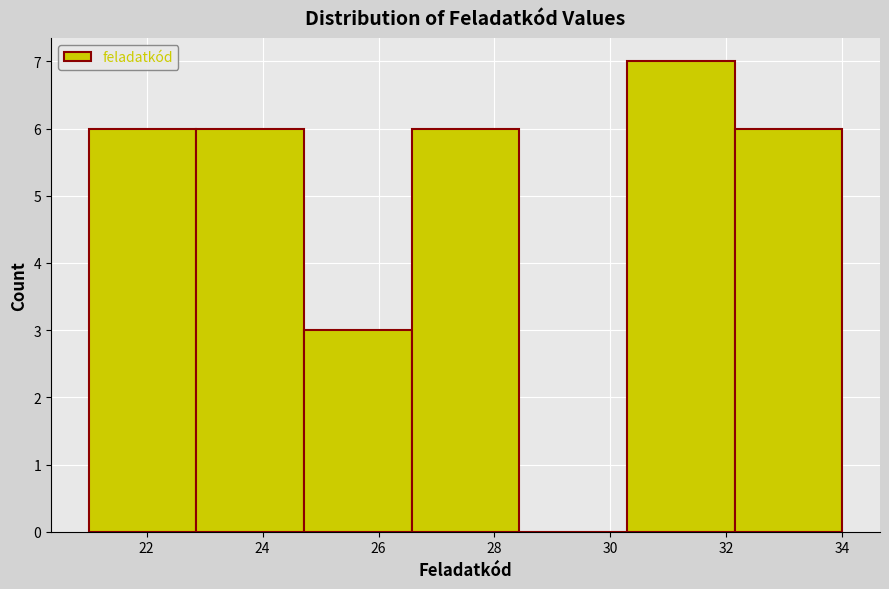

Reading left to right, transcribe this chart: for each bar, give the range it covers on the x-axis and its height. Neither the bar edges nor the heights are printed on the chart, so give them approximately, as read against the axes.

21.0 to 22.8: 6
22.8 to 24.8: 6
24.8 to 26.6: 3
26.6 to 28.4: 6
28.4 to 30.2: 0
30.2 to 32.2: 7
32.2 to 34.0: 6